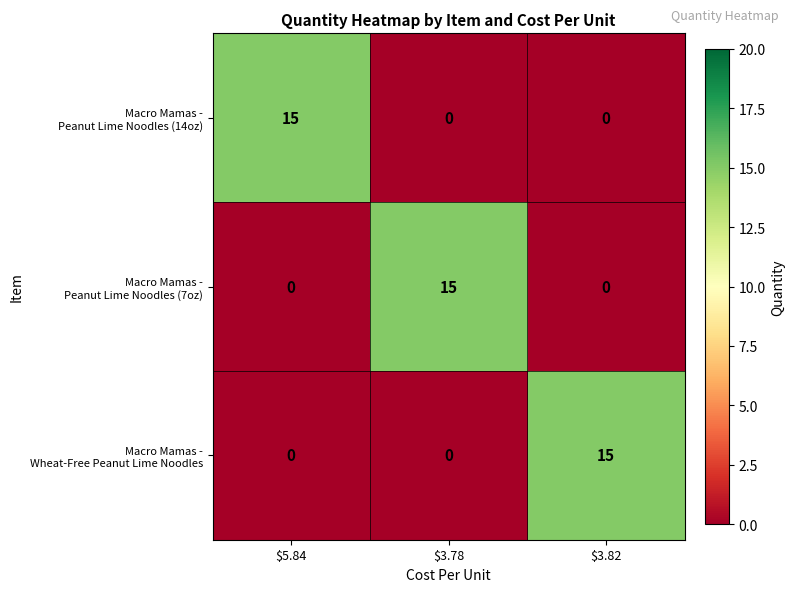

What is the greatest value displayed?

15